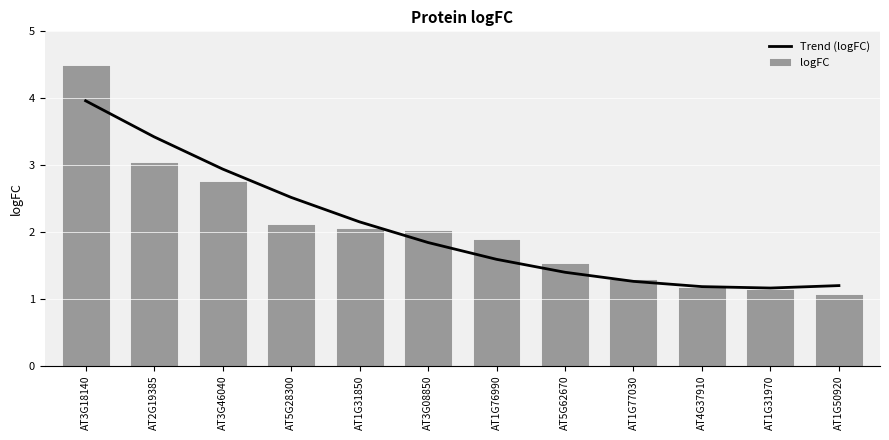

Which label corresponds to the smallest value in the chart?

AT1G50920